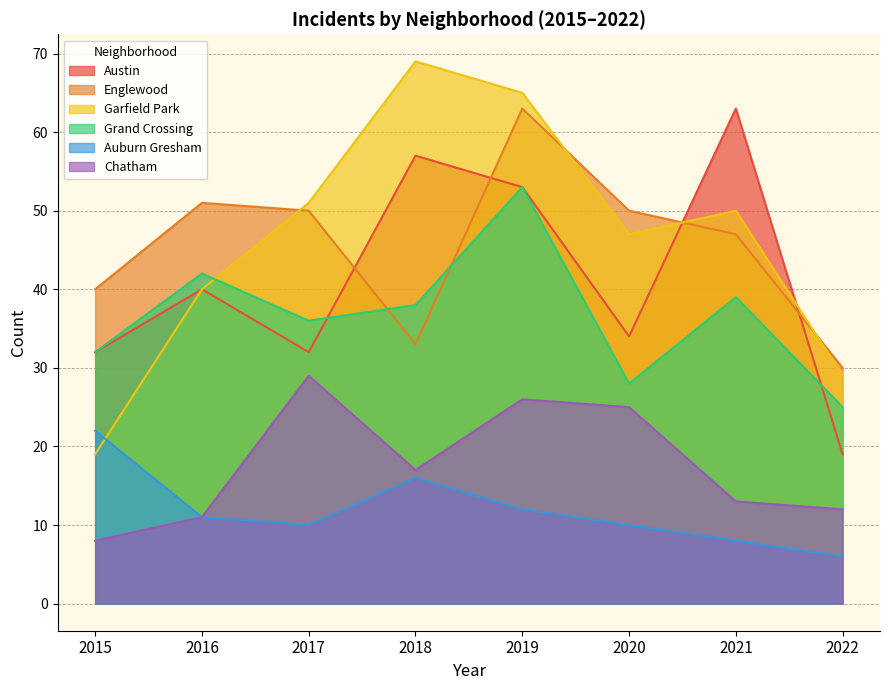

What is the difference between the Garfield Park values at 2018 and 2017?

18